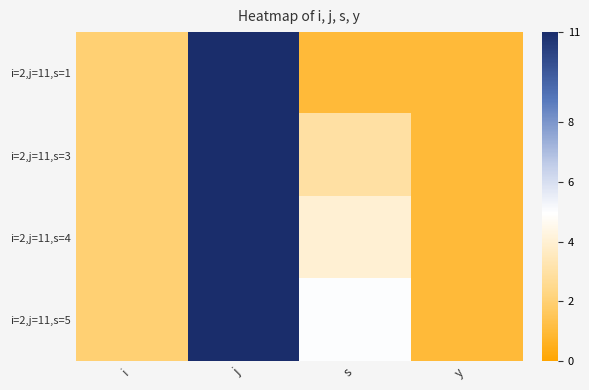

At which category does the chart reach its minimum across all series?

s